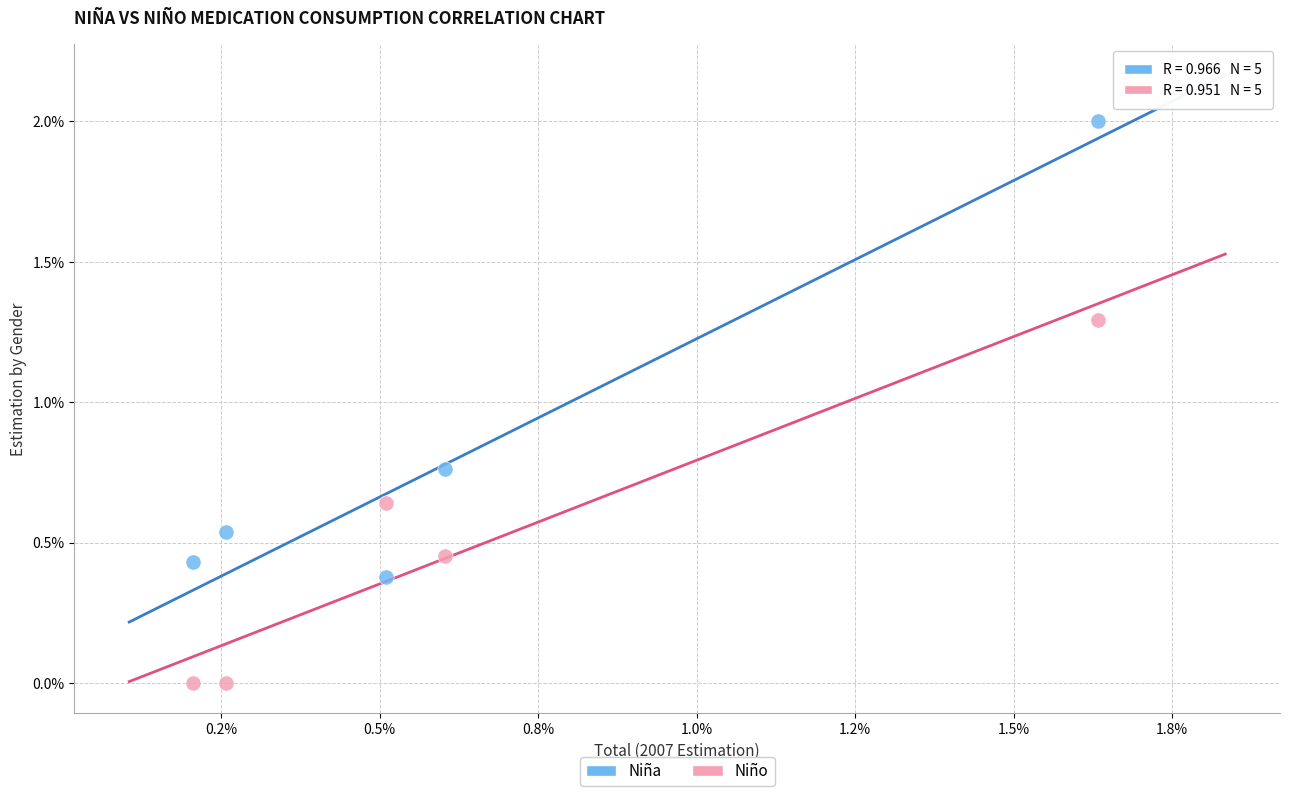

Which series has the widest spread of Y values?

Niña